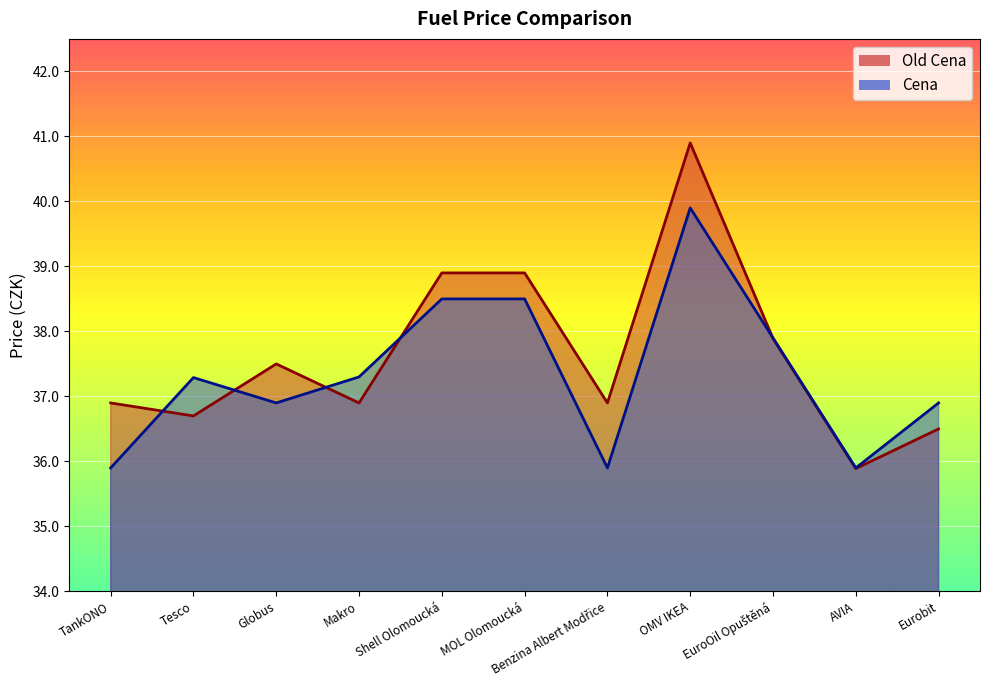

How many values in the Cena series exceed 37?

6